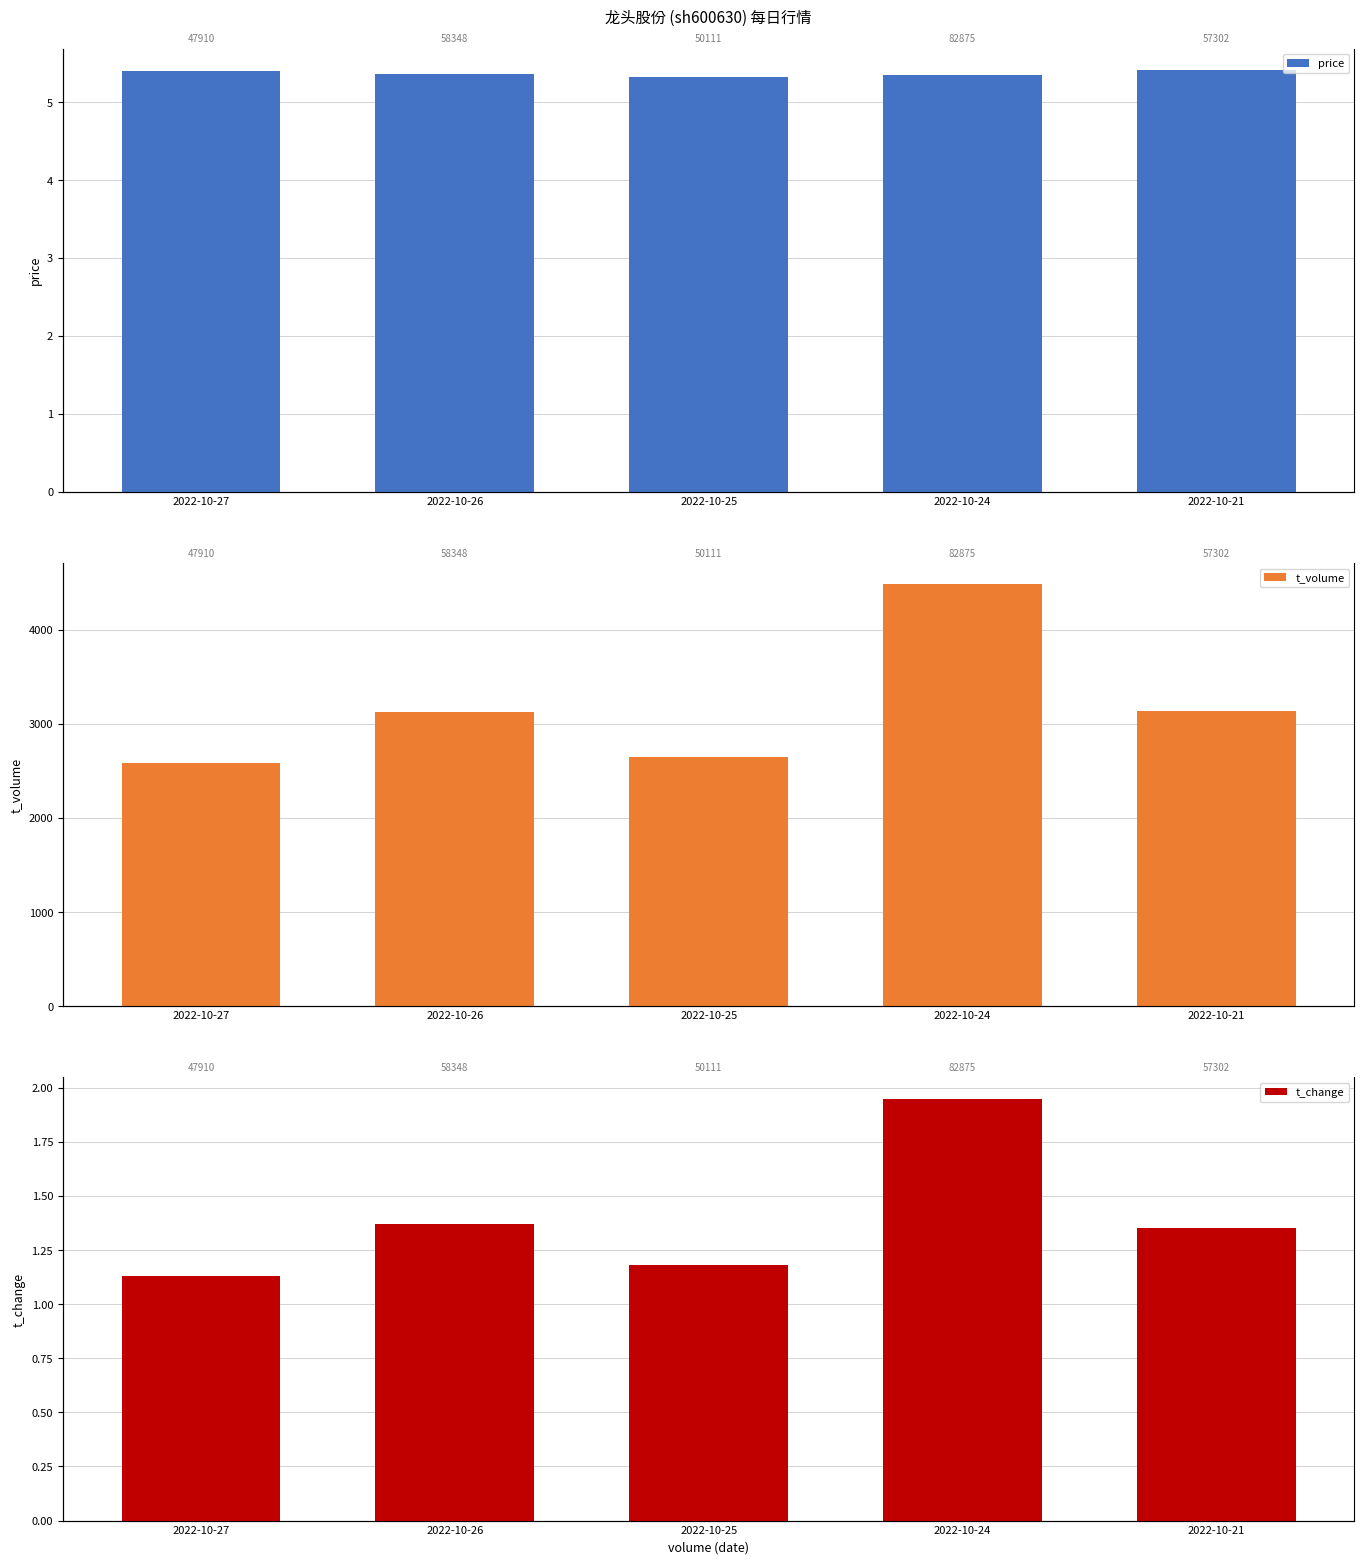

Which has a higher value, 2022-10-21 or 2022-10-25?

2022-10-21